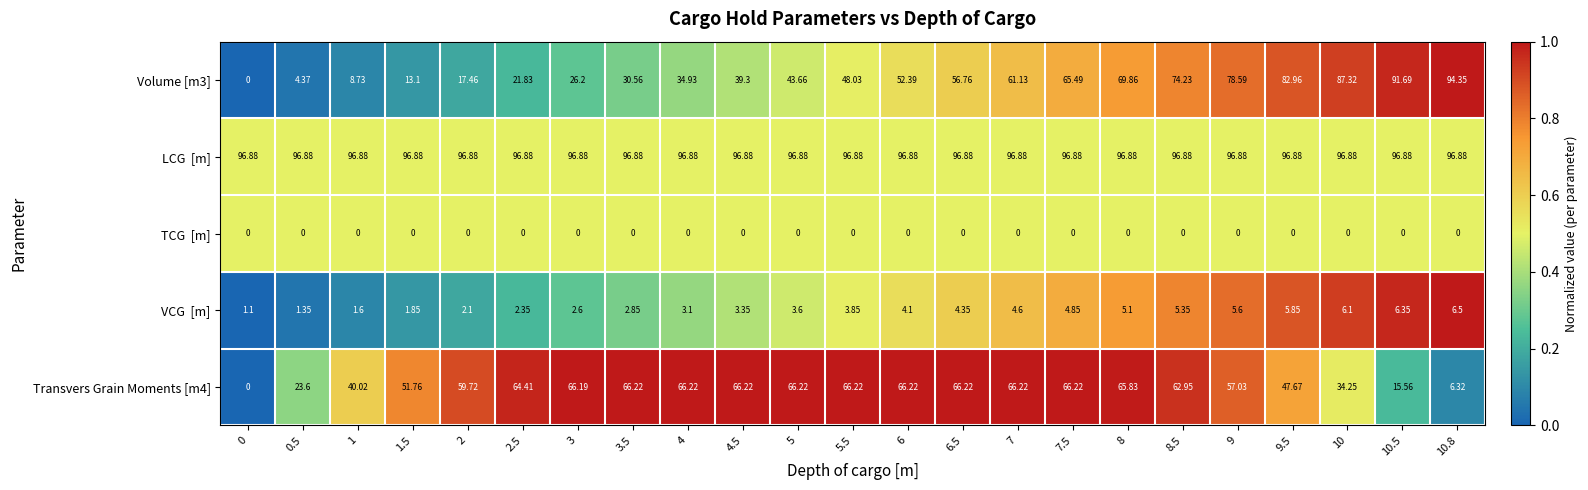

How many values in the Transvers Grain Moments [m4] series exceed 64?

12